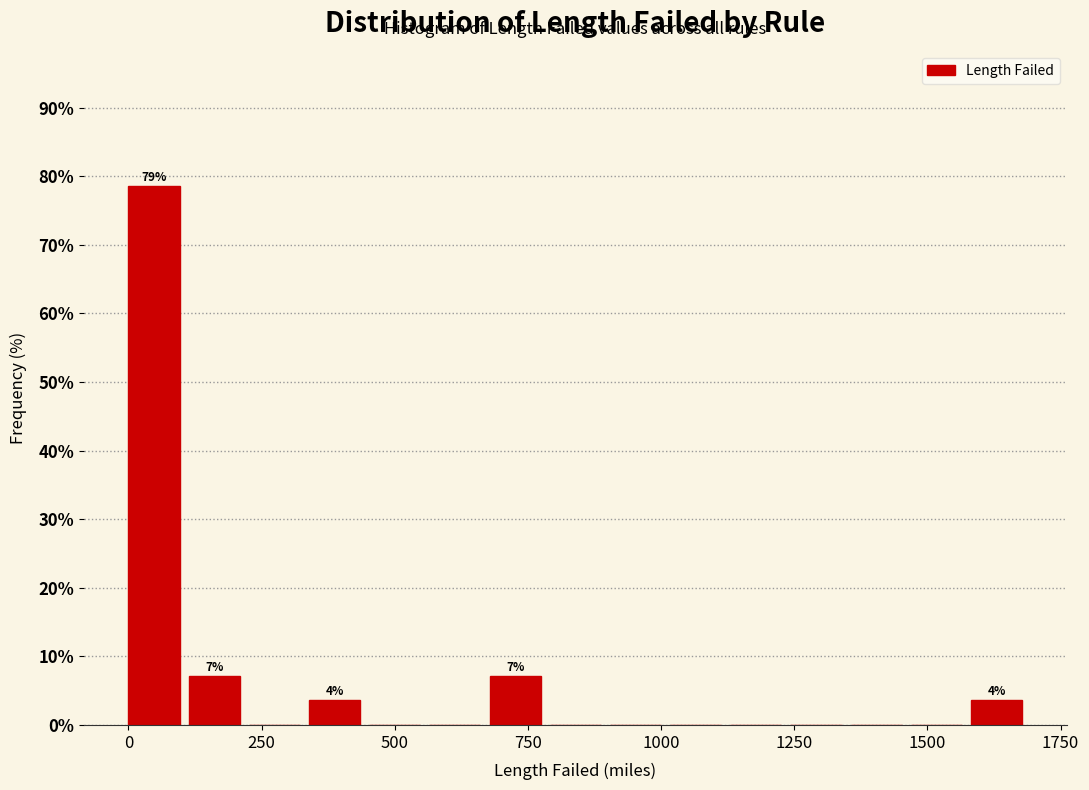

Around what value on the x-axis is the tallest bar? Give the approximate position of its centre, as read against the axis.

50